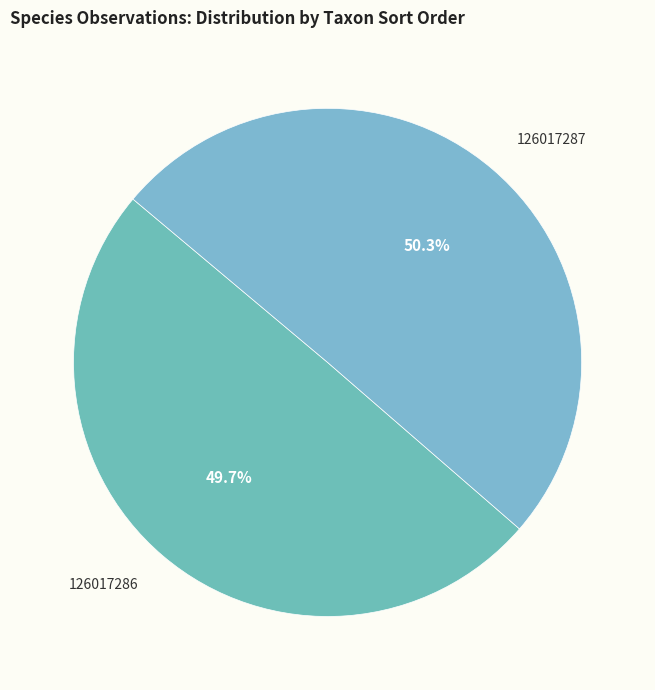

The 126017286 slice represents 62% of the pie. True or false?

False